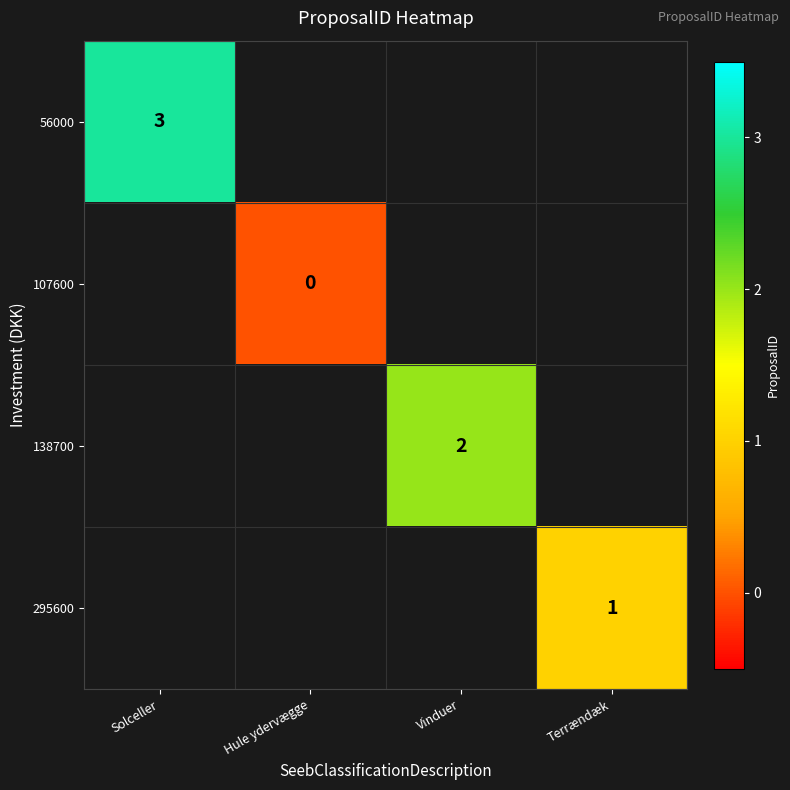

How many series are shown in this chart?

4